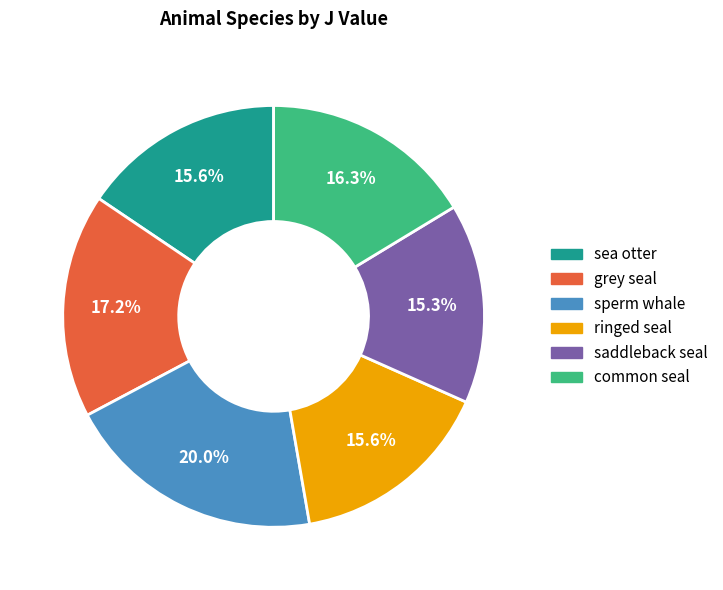

The sperm whale slice represents 20% of the pie. True or false?

True